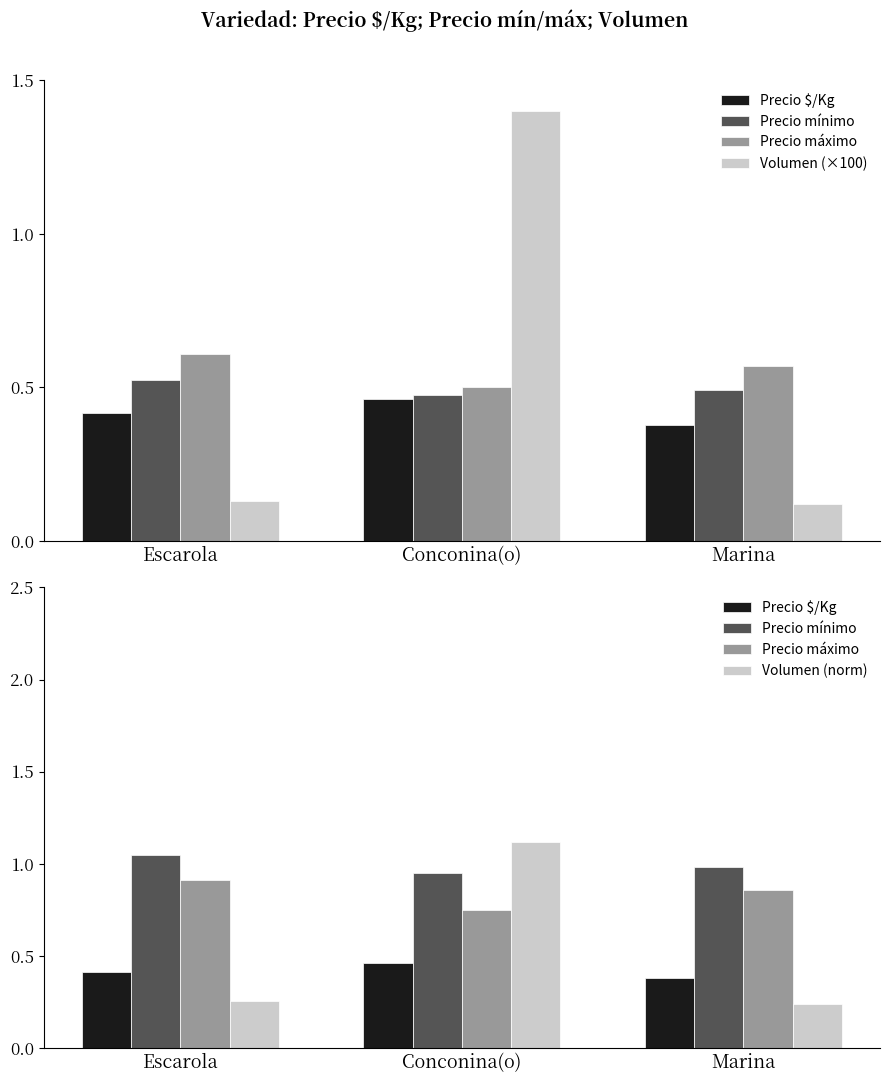

Which label corresponds to the smallest value in the chart?

Marina